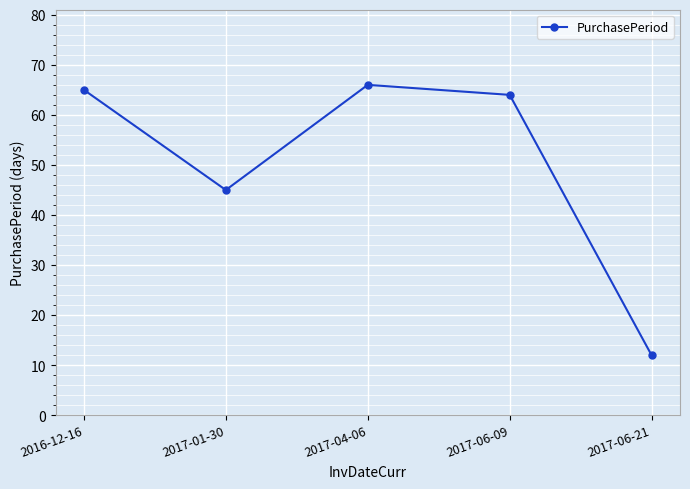

What is the label of the 1st point from the left?

2016-12-16